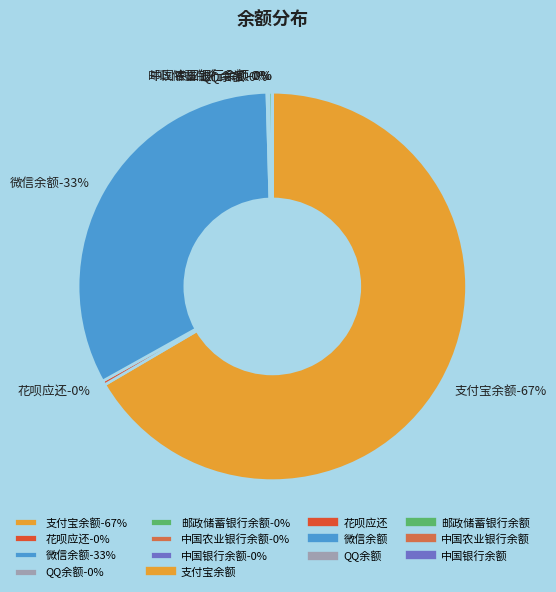

What percentage is NOT represented by 花呗应还?

99.7%